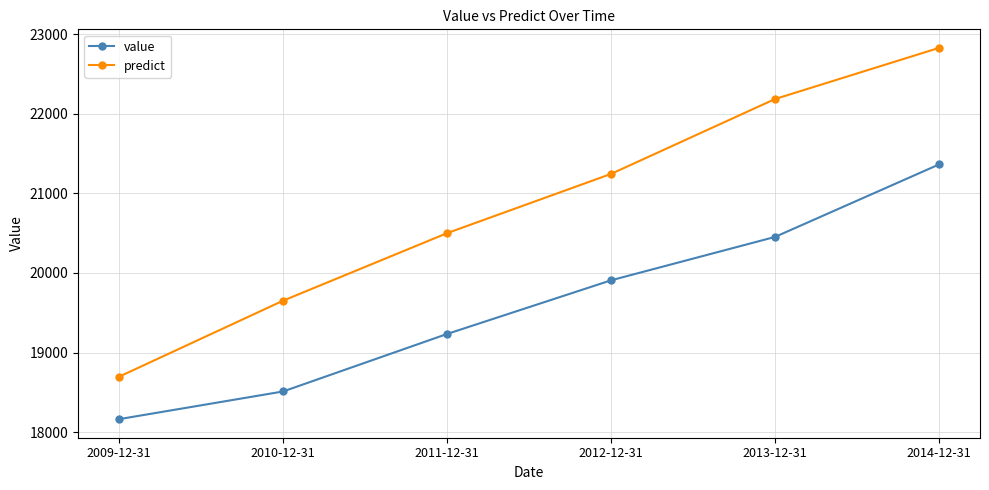

At which label does predict reach its minimum?

2009-12-31